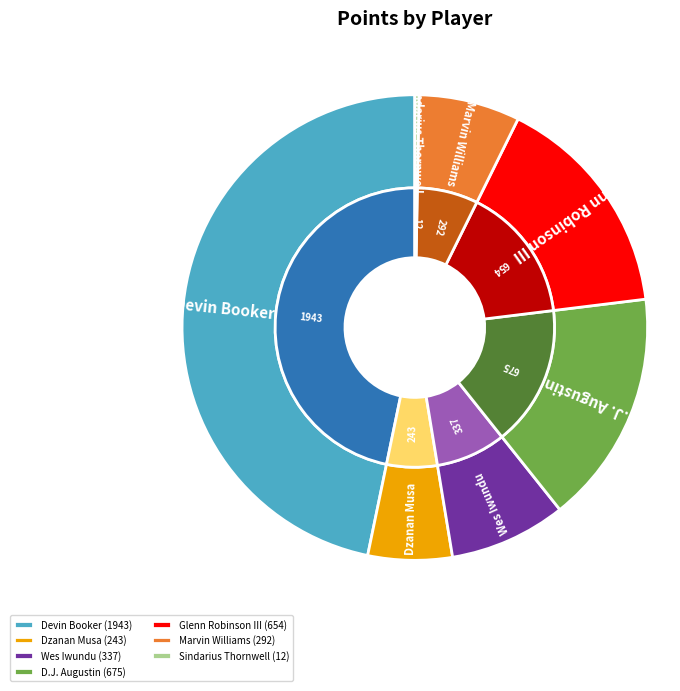

Between D.J. Augustin and Sindarius Thornwell, which is larger?

D.J. Augustin